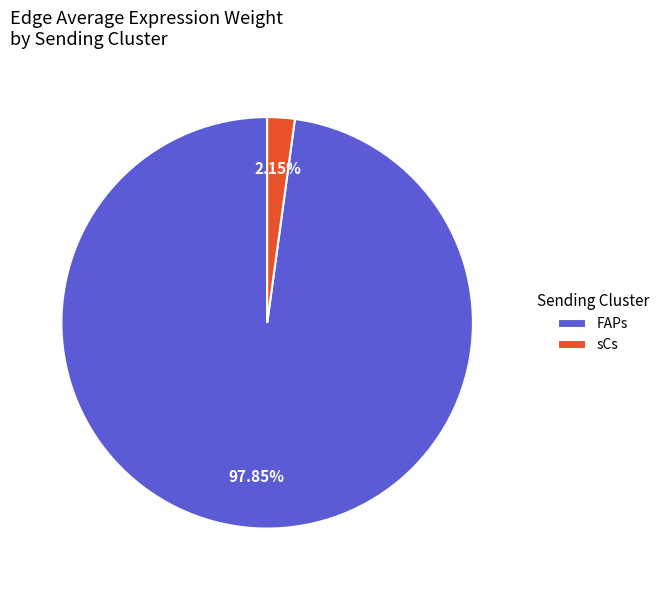

Which slice is the largest?

FAPs